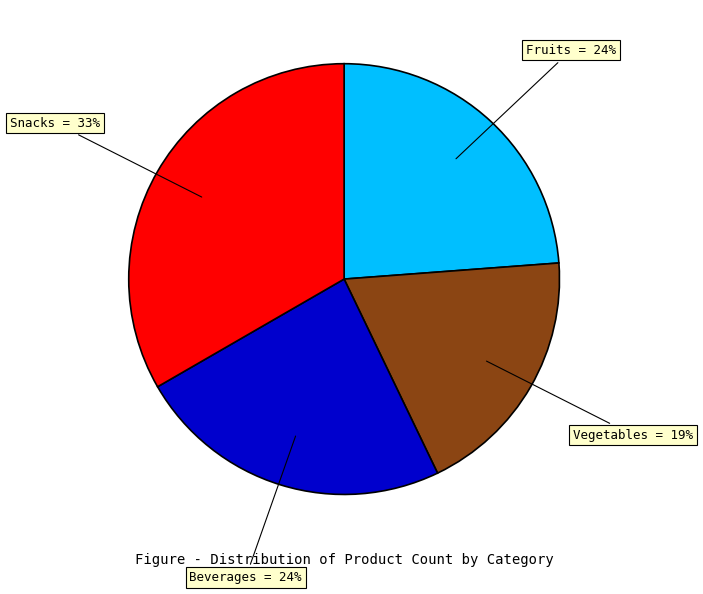

Does Vegetables account for over 50% of the chart?

No